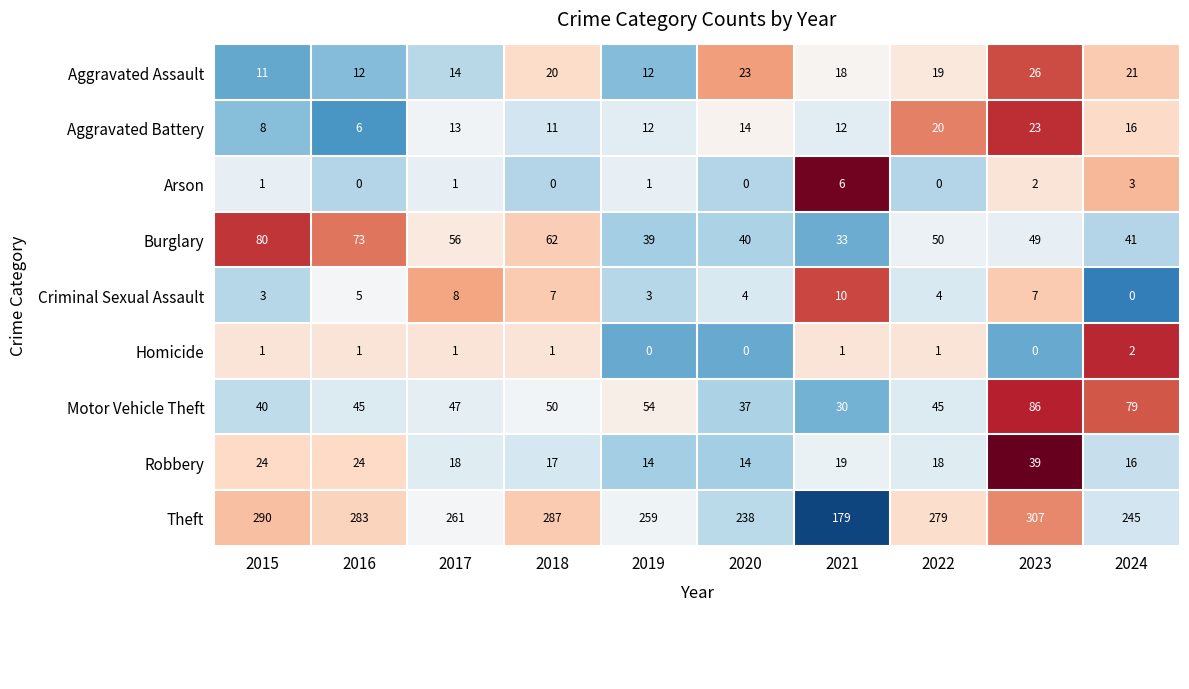

What is the total value across all series at 2023?

539